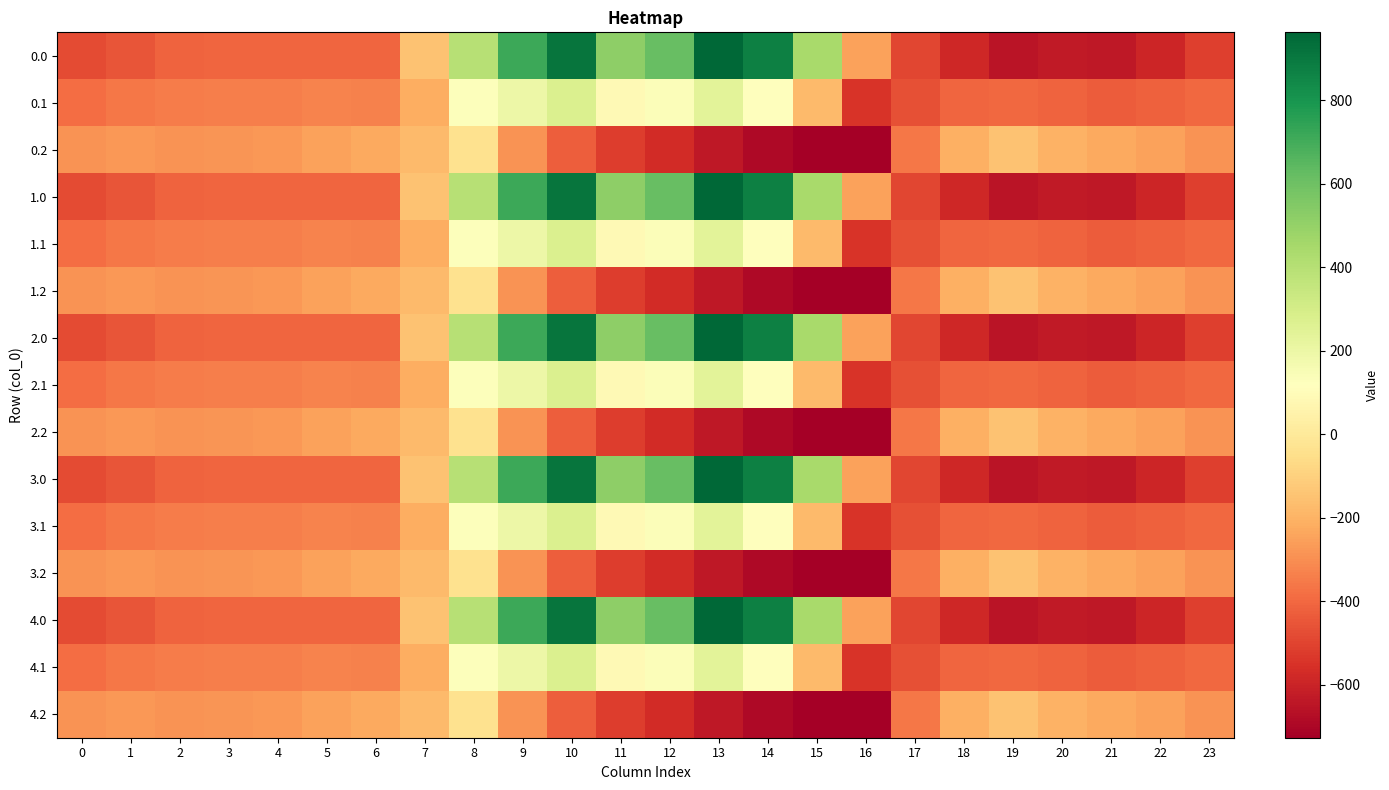

Reading left to right, what are all the values shown in this chart?

0.0: 0=-482.0	1=-449.5	2=-410.3	3=-404.4	4=-404.9	5=-403.8	6=-408.0	7=-150.1	8=395.3	9=716.9	10=916.2	11=516.0	12=619.4	13=962.7	14=870.3	15=443.0	16=-250.9	17=-494.8	18=-586.7	19=-649.2	20=-629.9	21=-638.4	22=-592.3	23=-511.3
0.1: 0=-384.6	1=-361.1	2=-347.9	3=-342.7	4=-339.6	5=-325.7	6=-332.2	7=-217.1	8=125.2	9=191.1	10=274.1	11=87.0	12=134.6	13=241.5	14=113.7	15=-173.1	16=-547.3	17=-466.6	18=-405.4	19=-400.2	20=-414.5	21=-432.4	22=-419.9	23=-399.4
0.2: 0=-287.1	1=-272.7	2=-285.5	3=-281.0	4=-274.4	5=-245.0	6=-228.8	7=-176.6	8=-35.3	9=-288.5	10=-423.5	11=-520.6	12=-571.2	13=-640.4	14=-687.4	15=-725.8	16=-726.6	17=-362.4	18=-210.0	19=-151.0	20=-199.2	21=-226.4	22=-247.4	23=-287.5
1.0: 0=-482.0	1=-449.5	2=-410.3	3=-404.4	4=-404.9	5=-403.8	6=-408.0	7=-150.1	8=395.3	9=716.9	10=916.2	11=516.0	12=619.4	13=962.7	14=870.3	15=443.0	16=-250.9	17=-494.8	18=-586.7	19=-649.2	20=-629.9	21=-638.4	22=-592.3	23=-511.3
1.1: 0=-384.6	1=-361.1	2=-347.9	3=-342.7	4=-339.6	5=-325.7	6=-332.2	7=-217.1	8=125.2	9=191.1	10=274.1	11=87.0	12=134.6	13=241.5	14=113.7	15=-173.1	16=-547.3	17=-466.6	18=-405.4	19=-400.2	20=-414.5	21=-432.4	22=-419.9	23=-399.4
1.2: 0=-287.1	1=-272.7	2=-285.5	3=-281.0	4=-274.4	5=-245.0	6=-228.8	7=-176.6	8=-35.3	9=-288.5	10=-423.5	11=-520.6	12=-571.2	13=-640.4	14=-687.4	15=-725.8	16=-726.6	17=-362.4	18=-210.0	19=-151.0	20=-199.2	21=-226.4	22=-247.4	23=-287.5
2.0: 0=-482.0	1=-449.5	2=-410.3	3=-404.4	4=-404.9	5=-403.8	6=-408.0	7=-150.1	8=395.3	9=716.9	10=916.2	11=516.0	12=619.4	13=962.7	14=870.3	15=443.0	16=-250.9	17=-494.8	18=-586.7	19=-649.2	20=-629.9	21=-638.4	22=-592.3	23=-511.3
2.1: 0=-384.6	1=-361.1	2=-347.9	3=-342.7	4=-339.6	5=-325.7	6=-332.2	7=-217.1	8=125.2	9=191.1	10=274.1	11=87.0	12=134.6	13=241.5	14=113.7	15=-173.1	16=-547.3	17=-466.6	18=-405.4	19=-400.2	20=-414.5	21=-432.4	22=-419.9	23=-399.4
2.2: 0=-287.1	1=-272.7	2=-285.5	3=-281.0	4=-274.4	5=-245.0	6=-228.8	7=-176.6	8=-35.3	9=-288.5	10=-423.5	11=-520.6	12=-571.2	13=-640.4	14=-687.4	15=-725.8	16=-726.6	17=-362.4	18=-210.0	19=-151.0	20=-199.2	21=-226.4	22=-247.4	23=-287.5
3.0: 0=-482.0	1=-449.5	2=-410.3	3=-404.4	4=-404.9	5=-403.8	6=-408.0	7=-150.1	8=395.3	9=716.9	10=916.2	11=516.0	12=619.4	13=962.7	14=870.3	15=443.0	16=-250.9	17=-494.8	18=-586.7	19=-649.2	20=-629.9	21=-638.4	22=-592.3	23=-511.3
3.1: 0=-384.6	1=-361.1	2=-347.9	3=-342.7	4=-339.6	5=-325.7	6=-332.2	7=-217.1	8=125.2	9=191.1	10=274.1	11=87.0	12=134.6	13=241.5	14=113.7	15=-173.1	16=-547.3	17=-466.6	18=-405.4	19=-400.2	20=-414.5	21=-432.4	22=-419.9	23=-399.4
3.2: 0=-287.1	1=-272.7	2=-285.5	3=-281.0	4=-274.4	5=-245.0	6=-228.8	7=-176.6	8=-35.3	9=-288.5	10=-423.5	11=-520.6	12=-571.2	13=-640.4	14=-687.4	15=-725.8	16=-726.6	17=-362.4	18=-210.0	19=-151.0	20=-199.2	21=-226.4	22=-247.4	23=-287.5
4.0: 0=-482.0	1=-449.5	2=-410.3	3=-404.4	4=-404.9	5=-403.8	6=-408.0	7=-150.1	8=395.3	9=716.9	10=916.2	11=516.0	12=619.4	13=962.7	14=870.3	15=443.0	16=-250.9	17=-494.8	18=-586.7	19=-649.2	20=-629.9	21=-638.4	22=-592.3	23=-511.3
4.1: 0=-384.6	1=-361.1	2=-347.9	3=-342.7	4=-339.6	5=-325.7	6=-332.2	7=-217.1	8=125.2	9=191.1	10=274.1	11=87.0	12=134.6	13=241.5	14=113.7	15=-173.1	16=-547.3	17=-466.6	18=-405.4	19=-400.2	20=-414.5	21=-432.4	22=-419.9	23=-399.4
4.2: 0=-287.1	1=-272.7	2=-285.5	3=-281.0	4=-274.4	5=-245.0	6=-228.8	7=-176.6	8=-35.3	9=-288.5	10=-423.5	11=-520.6	12=-571.2	13=-640.4	14=-687.4	15=-725.8	16=-726.6	17=-362.4	18=-210.0	19=-151.0	20=-199.2	21=-226.4	22=-247.4	23=-287.5